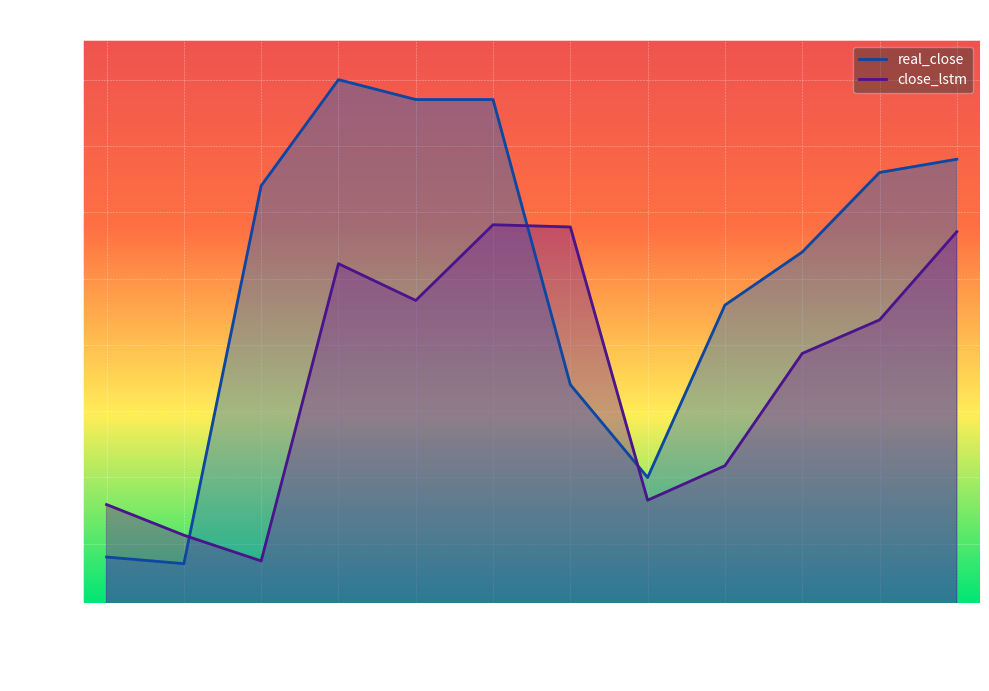

How many lines are shown in the chart?

2